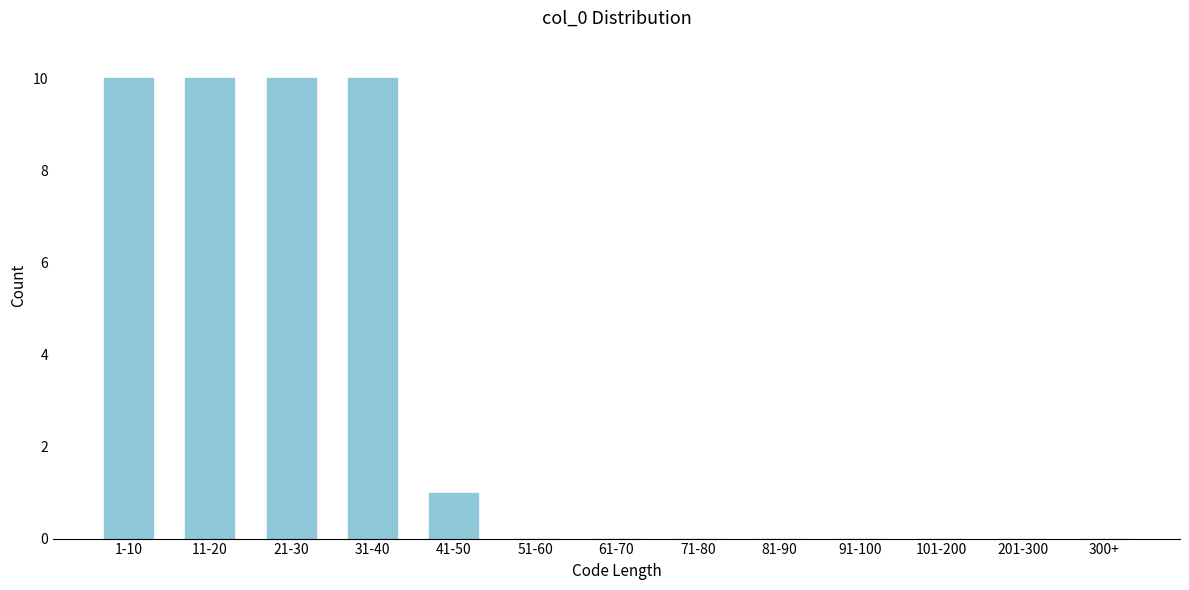

Reading right to left, list all the values displayed in this chart.

300+=0	201-300=0	101-200=0	91-100=0	81-90=0	71-80=0	61-70=0	51-60=0	41-50=1	31-40=10	21-30=10	11-20=10	1-10=10